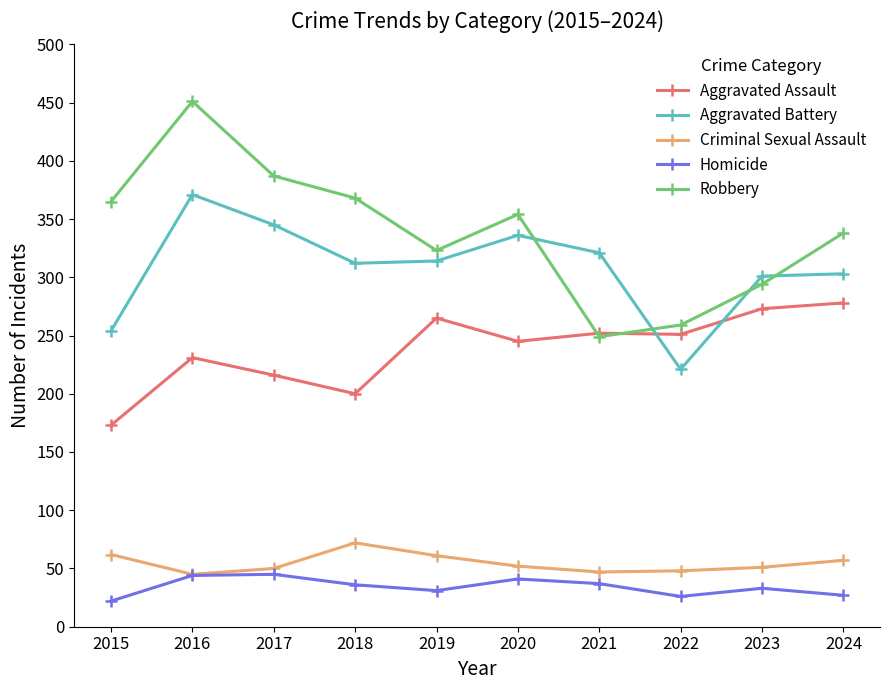

Count the number of data series in this chart.

5